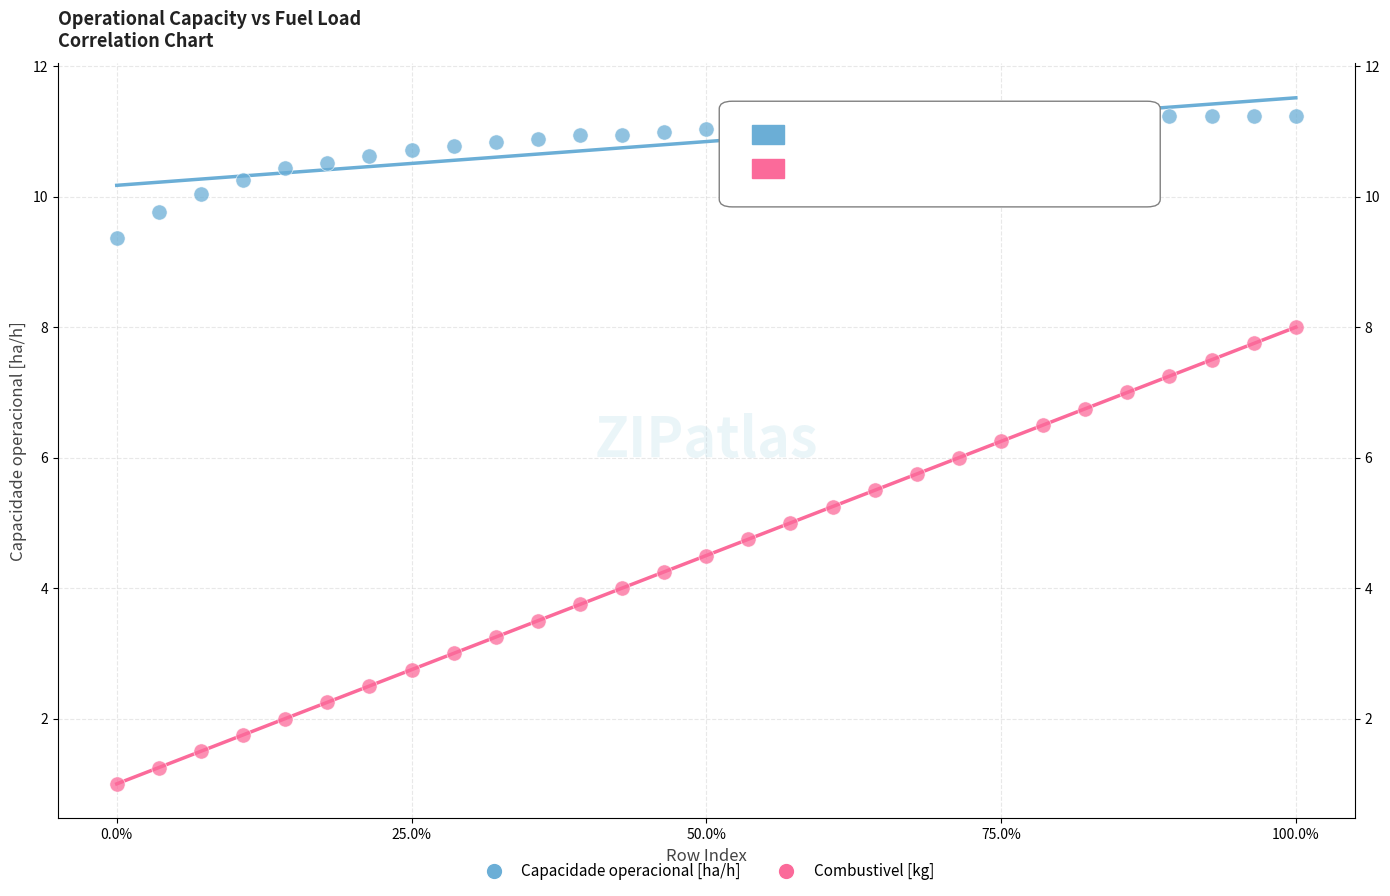

Which series reaches the maximum Y coordinate?

Capacidade operacional [ha/h]